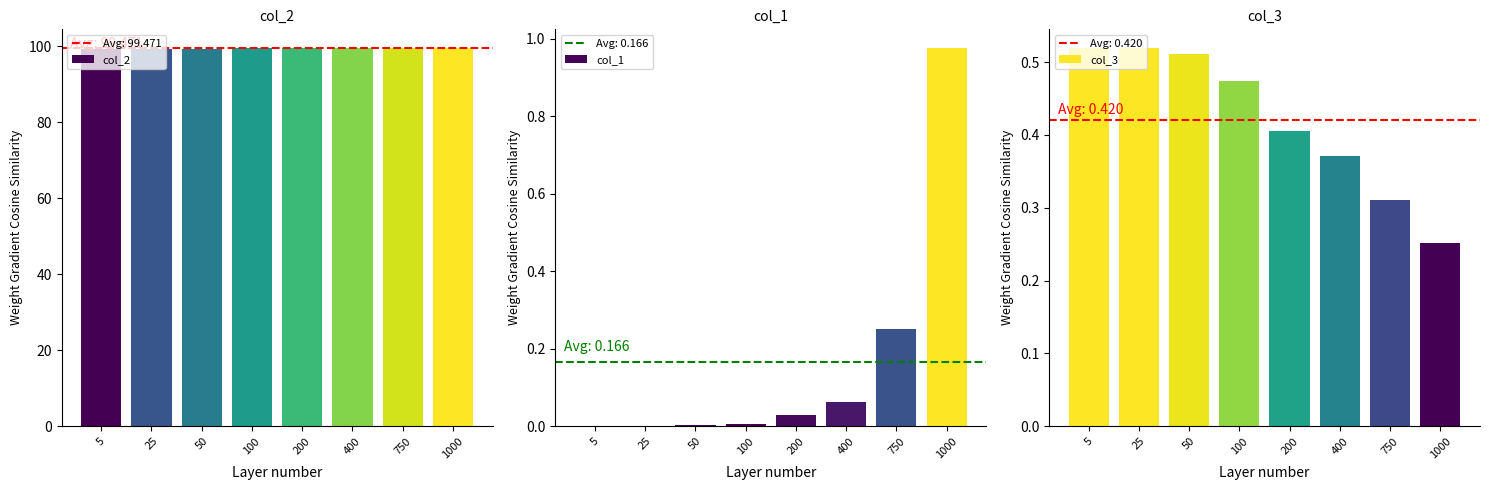

Rank the series at 200 from lowest to highest value.

col_1, col_3, col_2